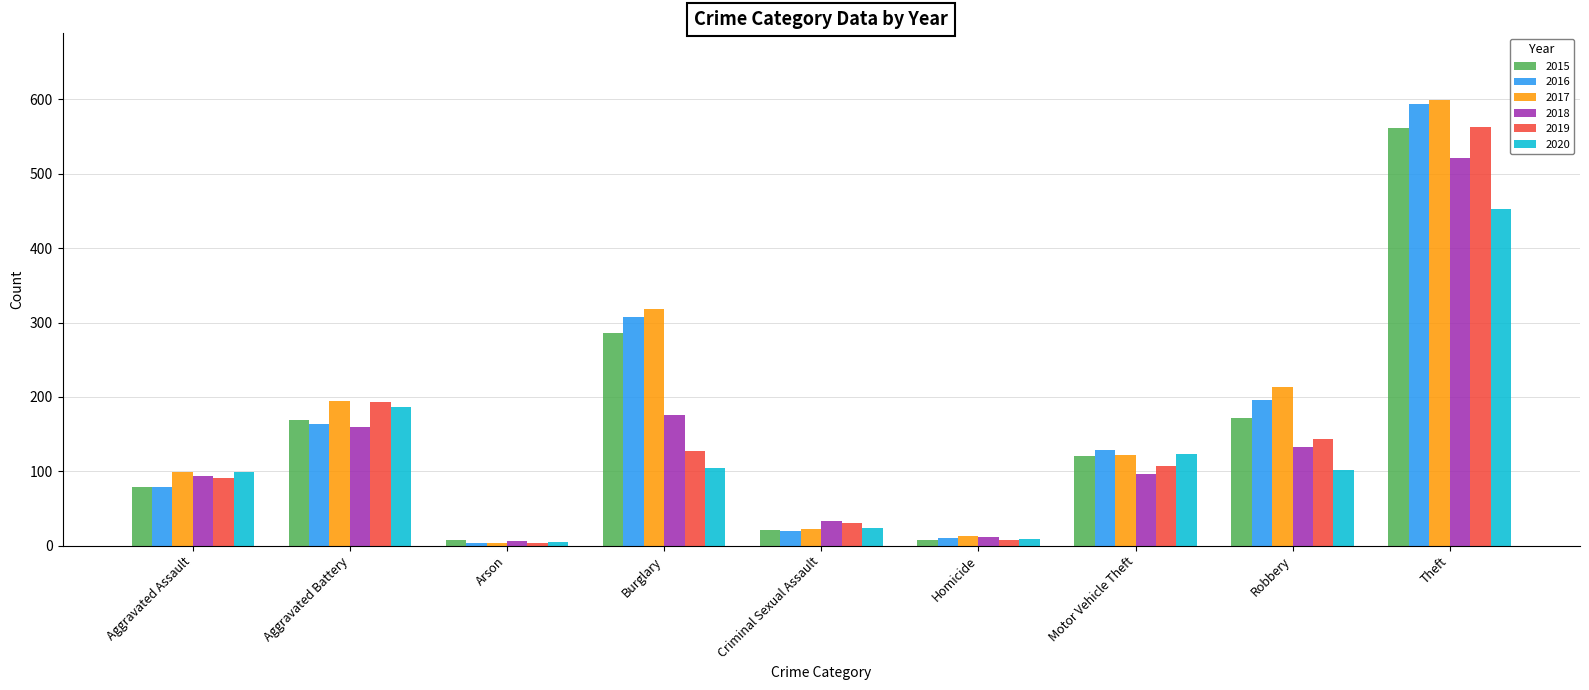

Which category has the highest value across all series?

Theft